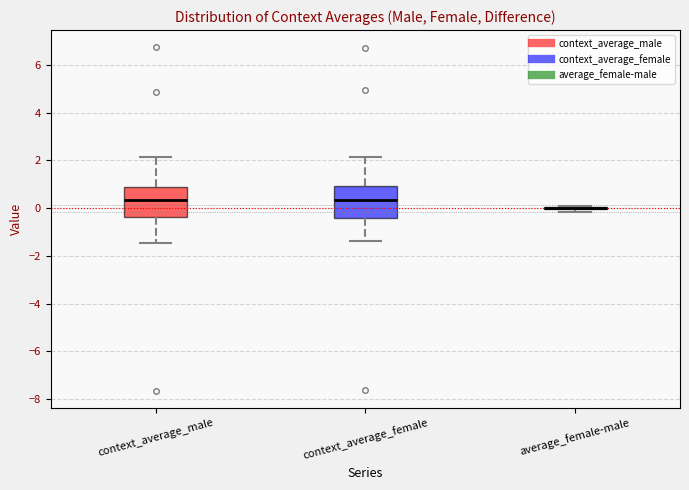

Where does the upper whisker of the box for context_average_female end on the y-axis? The values are not printed on the chart, so give them approximately, as read against the axis.

2.2